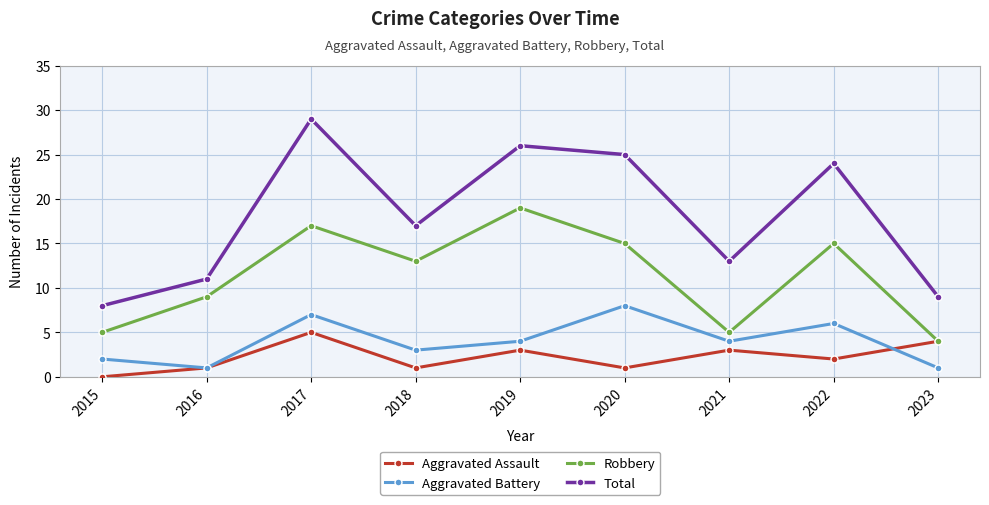

Reading right to left, what are all the values shown in this chart?

Aggravated Assault: 2023=4	2022=2	2021=3	2020=1	2019=3	2018=1	2017=5	2016=1	2015=0
Aggravated Battery: 2023=1	2022=6	2021=4	2020=8	2019=4	2018=3	2017=7	2016=1	2015=2
Robbery: 2023=4	2022=15	2021=5	2020=15	2019=19	2018=13	2017=17	2016=9	2015=5
Total: 2023=9	2022=24	2021=13	2020=25	2019=26	2018=17	2017=29	2016=11	2015=8